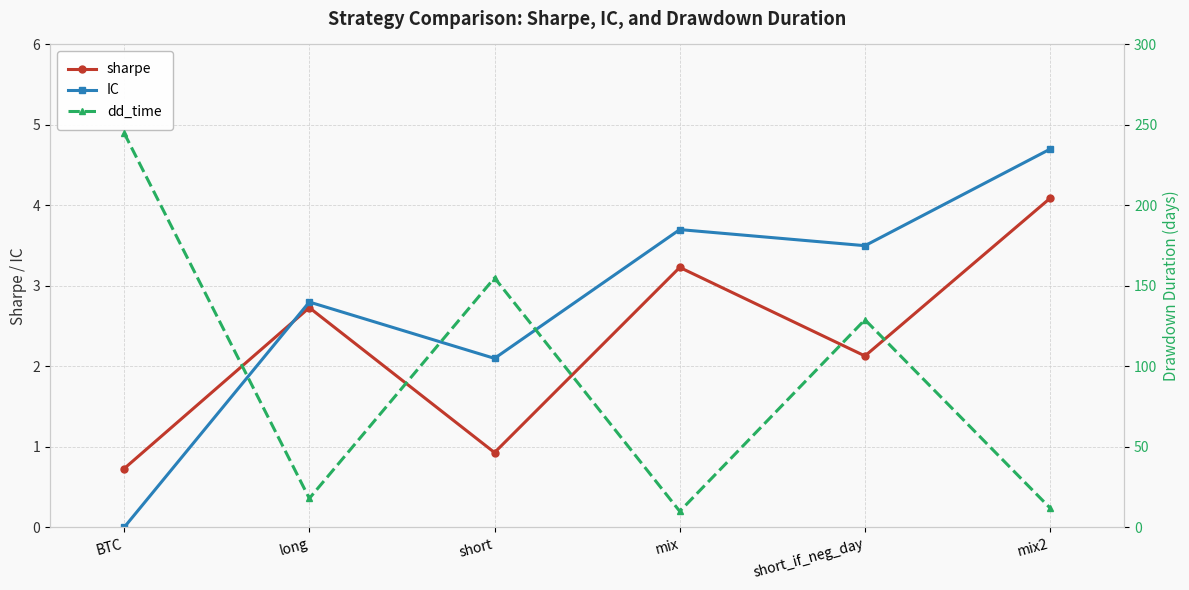

True or false: dd_time has a value of 129.0 at short_if_neg_day.

True